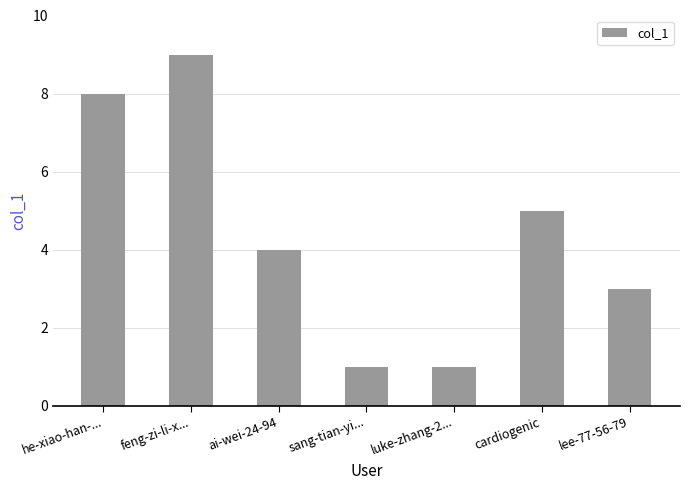

What is the minimum value shown in the chart?

1